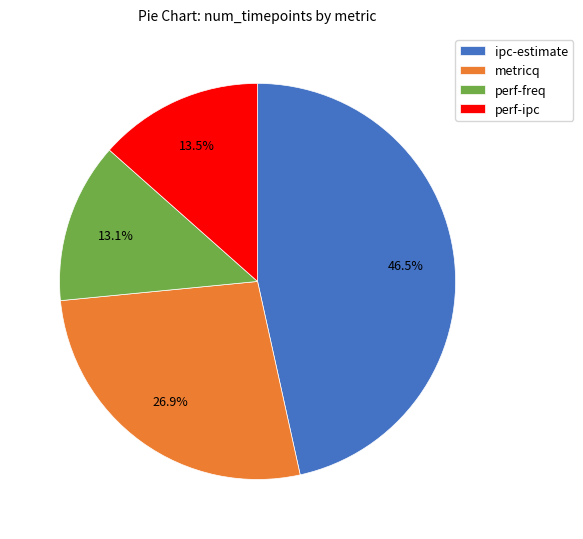

Between perf-ipc and metricq, which is larger?

metricq